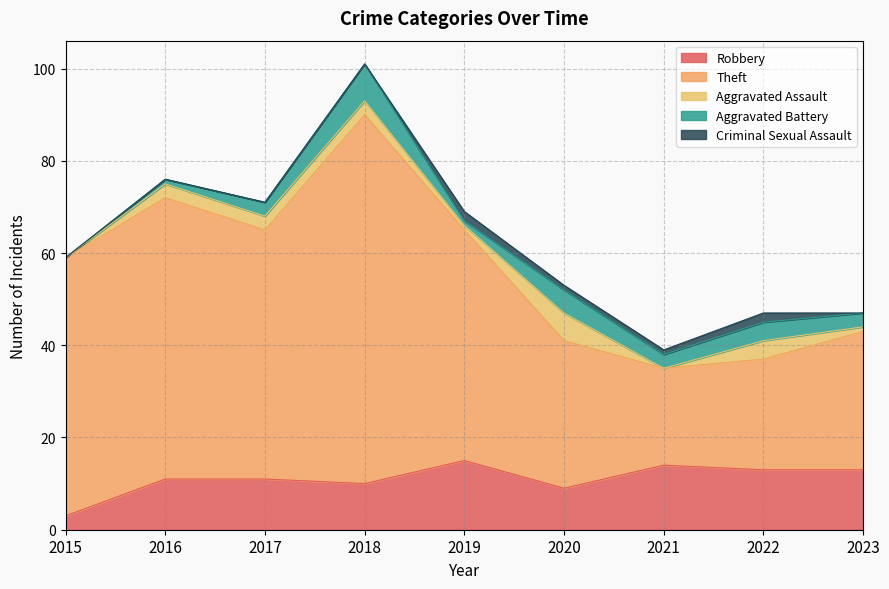

Which series has the largest total across all categories?

Theft